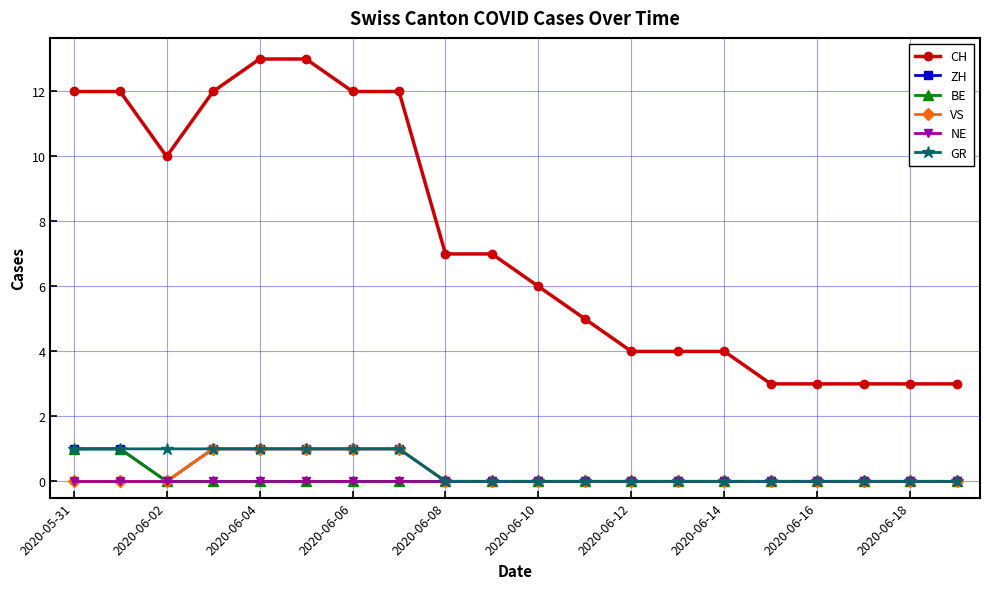

True or false: GR and CH intersect in this chart.

False